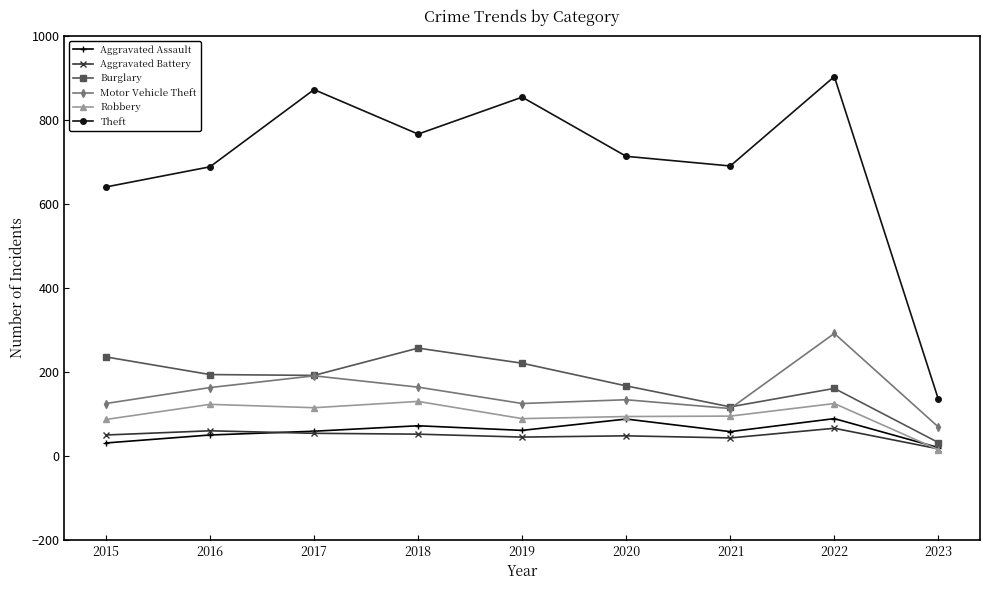

What is the total value across all series at 2016?

1279